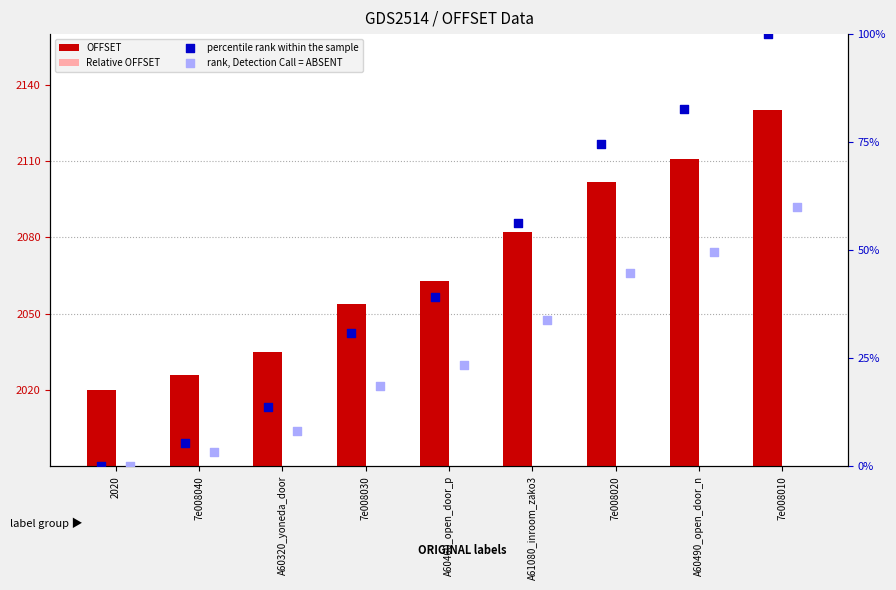

Which series has the largest total across all categories?

OFFSET